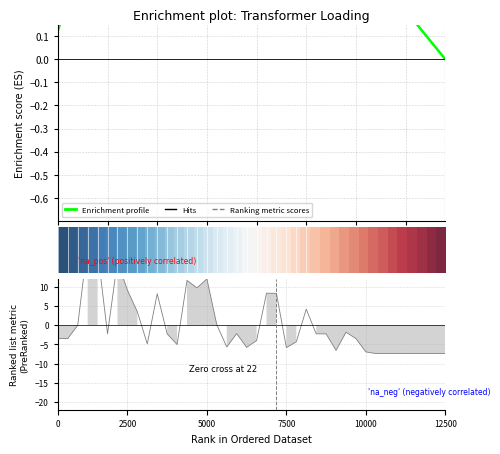

Does the chart display data point markers on the line(s)?

No